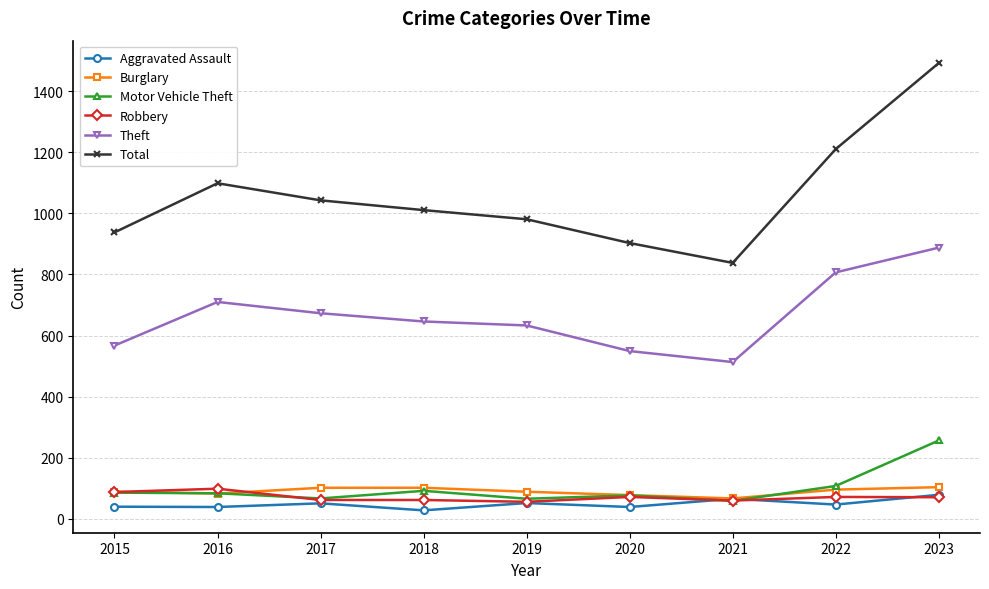

At which category does Theft reach its first local peak?

2016